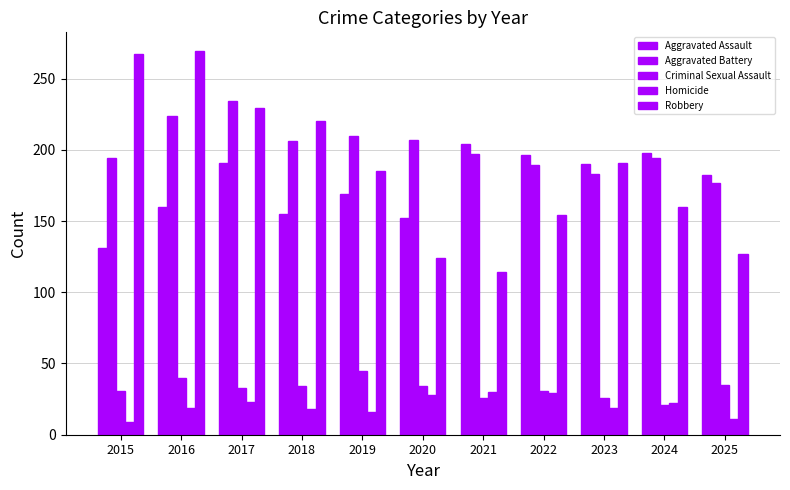

What is the greatest value displayed?

269